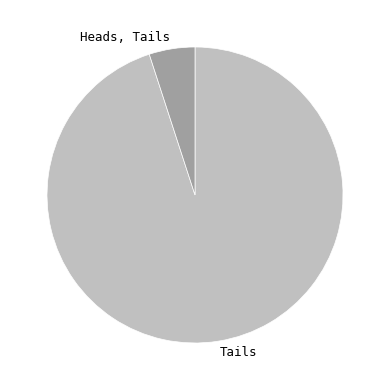

Rank the categories by value from highest to lowest.

Tails, Heads, Tails